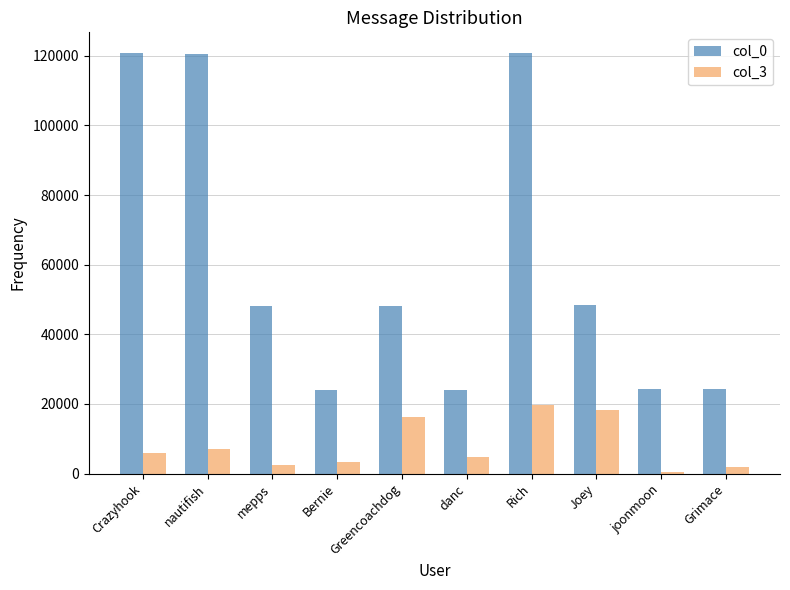

What is the maximum value for col_0?

120718